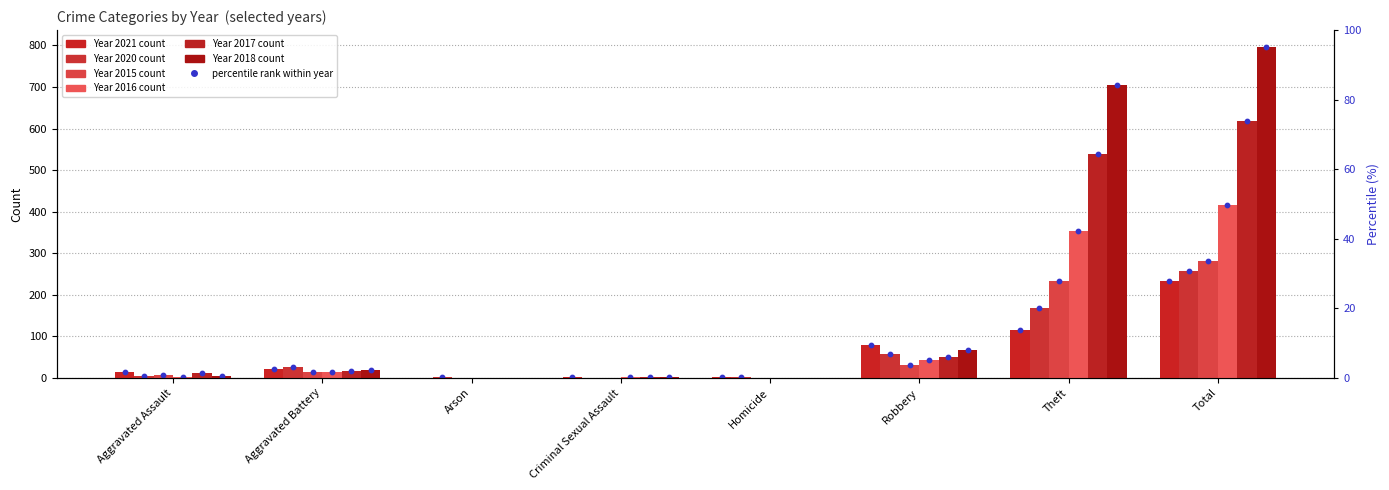

Which series has the largest total across all categories?

2018